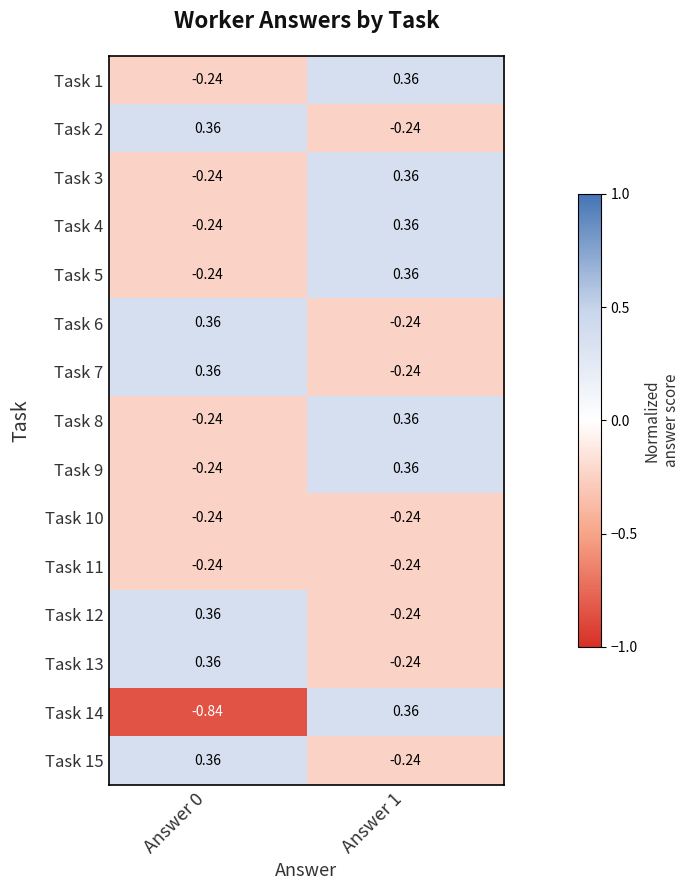

Is the value of Task 11 at Answer 1 greater than the value of Task 8 at Answer 1?

No